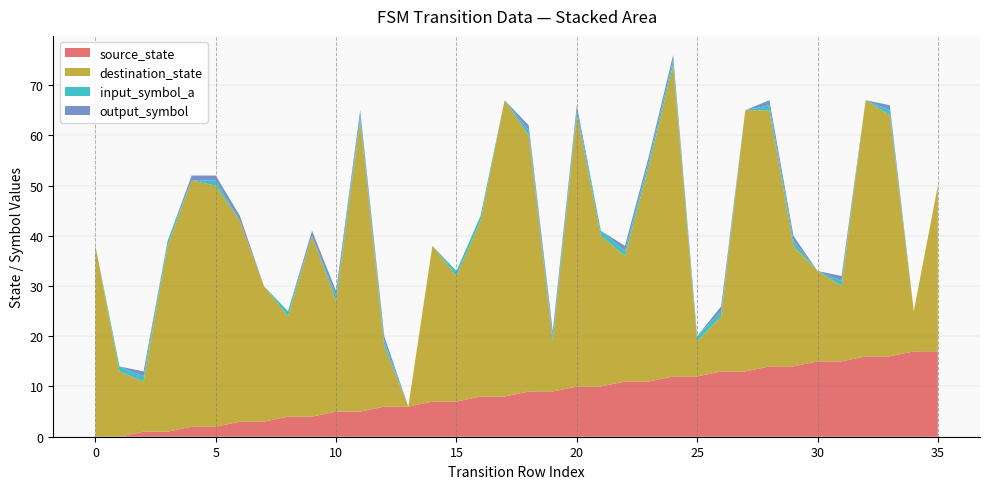

Reading left to right, transcribe all the data shown in this chart.

source_state: 0	0	1	1	2	2	3	3	4	4	5	5	6	6	7	7	8	8	9	9	10	10	11	11	12	12	13	13	14	14	15	15	16	16	17	17
destination_state: 38	13	10	37	49	48	40	27	20	36	22	58	12	0	31	25	35	59	51	10	54	30	25	43	62	7	11	52	51	24	18	15	51	48	8	33
input_symbol_a: 0	1	1	1	0	1	0	0	1	0	1	1	1	0	0	1	1	0	1	1	1	1	1	1	1	1	1	0	1	1	0	1	0	1	0	0
output_symbol: 0	0	1	0	1	1	1	0	0	1	1	1	1	0	0	0	0	0	1	1	1	0	1	1	1	0	1	0	1	1	0	1	0	1	0	0